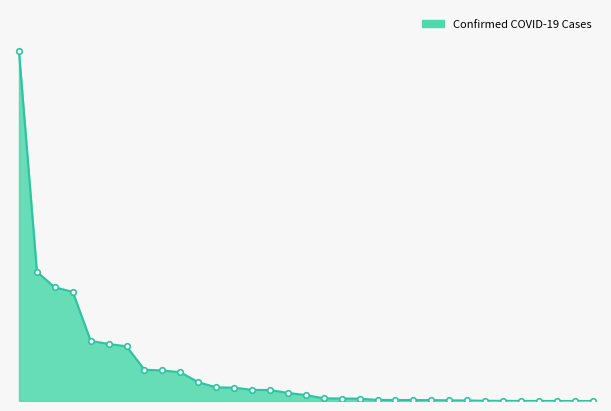

What is the label of the 5th point from the right?

Goa